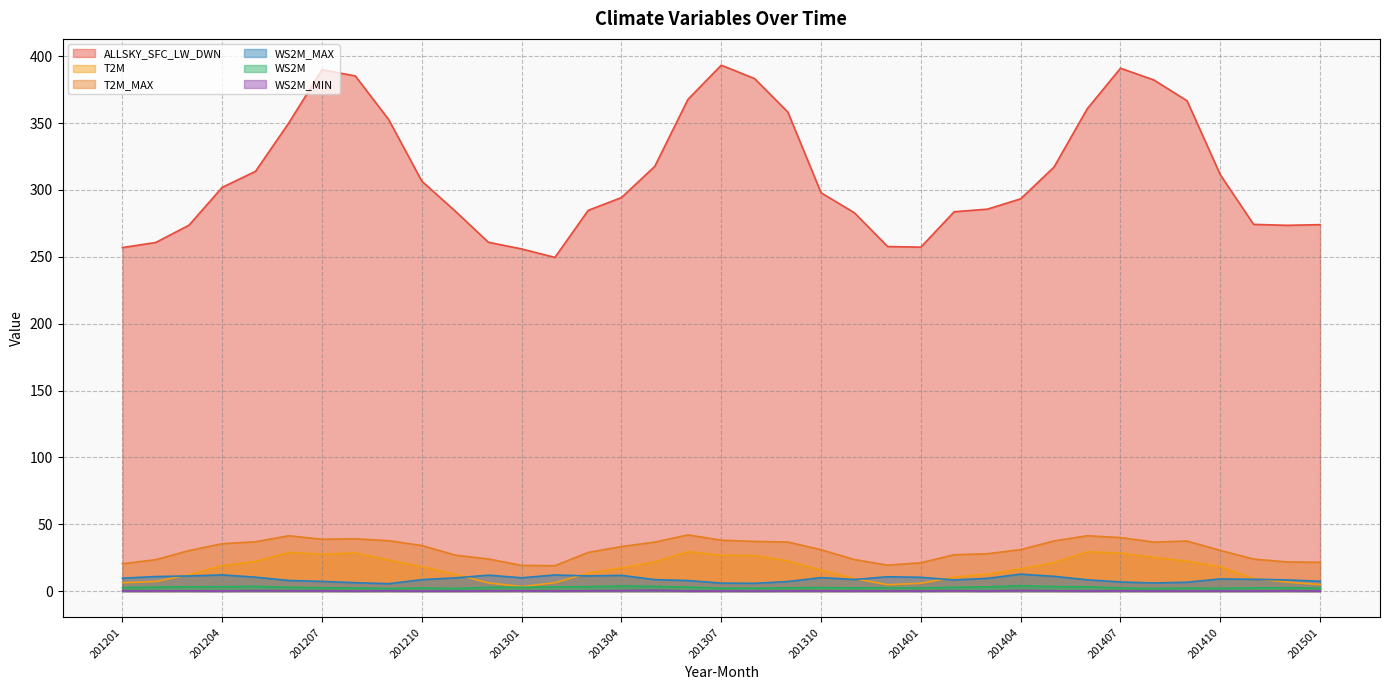

Which series has the largest range (max minus min)?

ALLSKY_SFC_LW_DWN